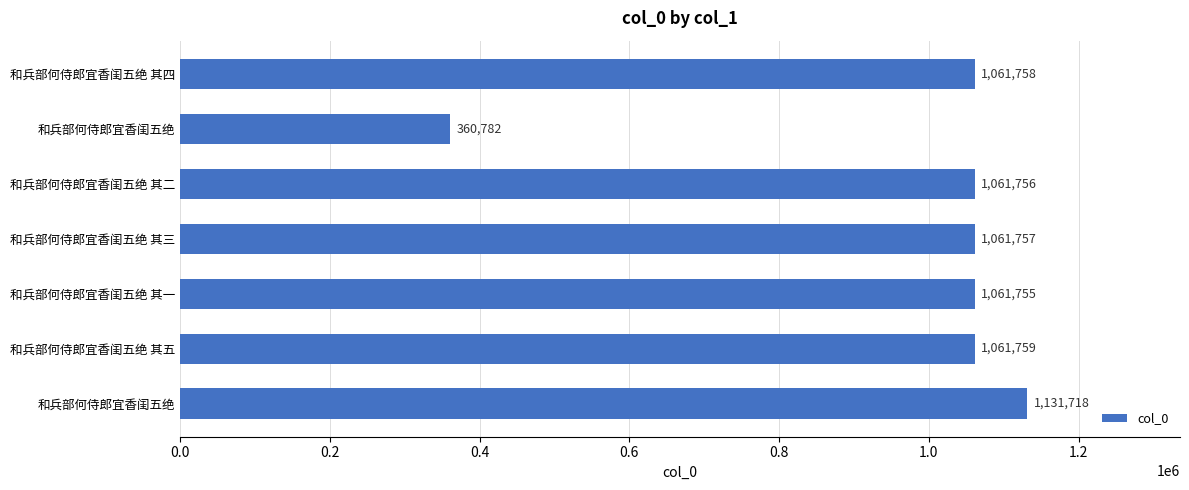

How many bars are there in total?

7